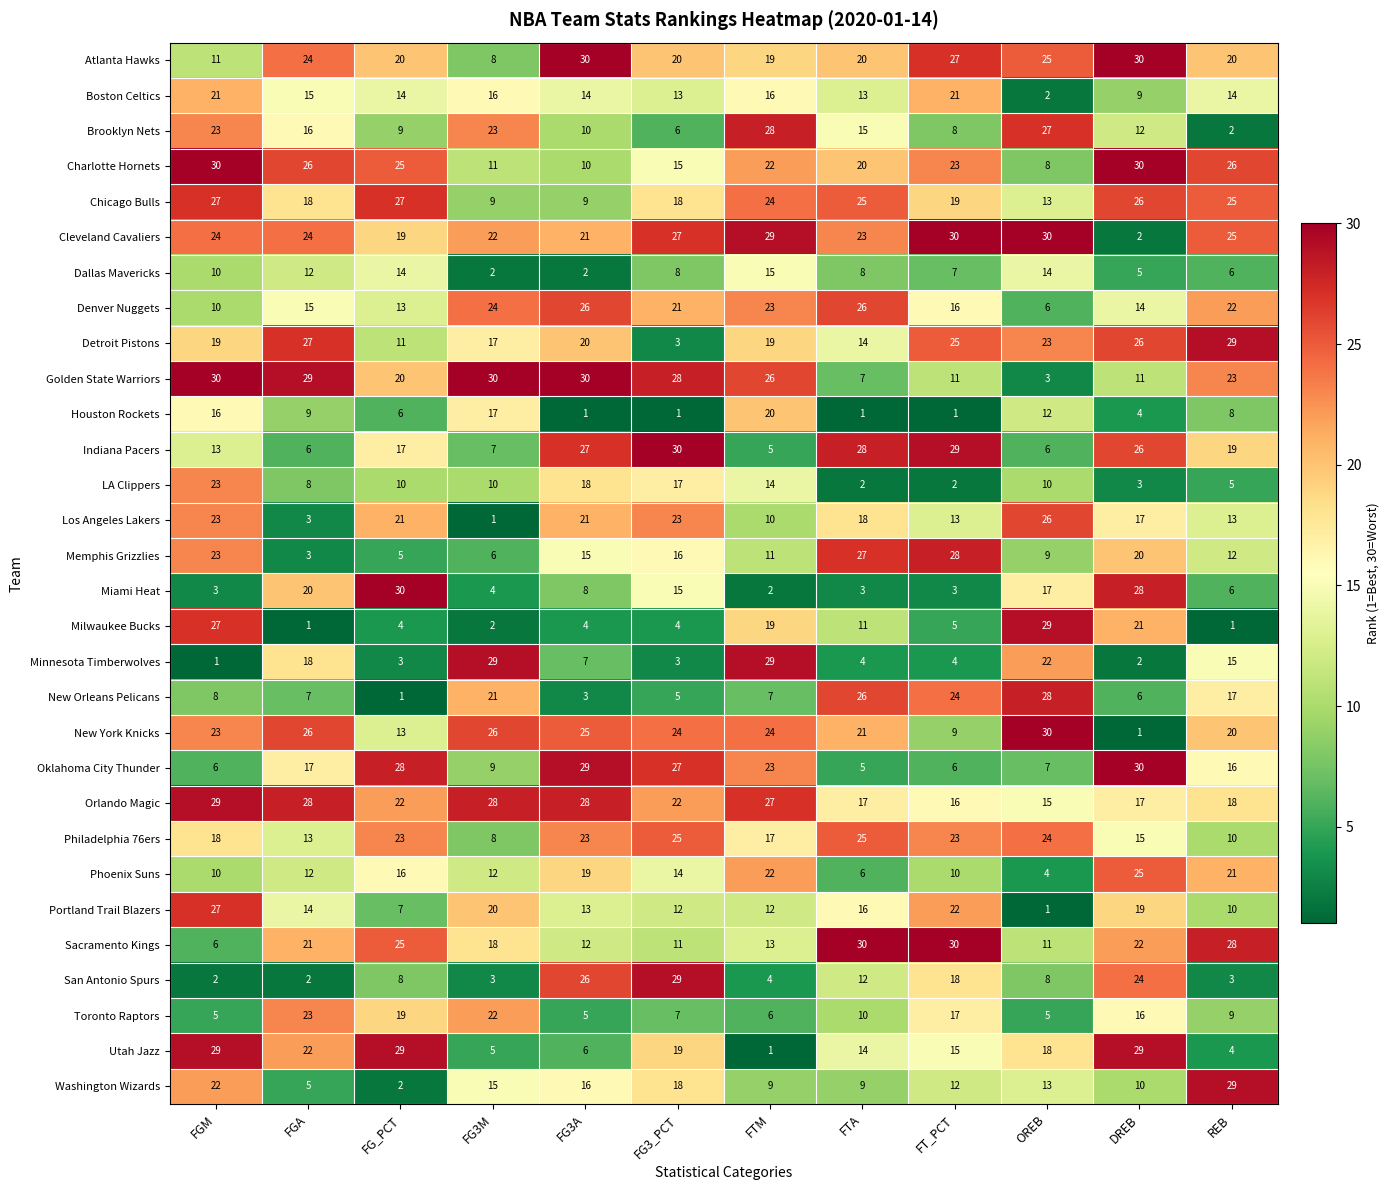

How many data points in Oklahoma City Thunder are less than 17?

6